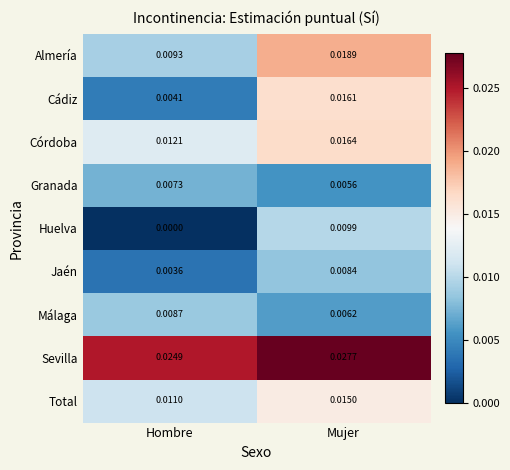

At which category is the sum across all series the highest?

Mujer